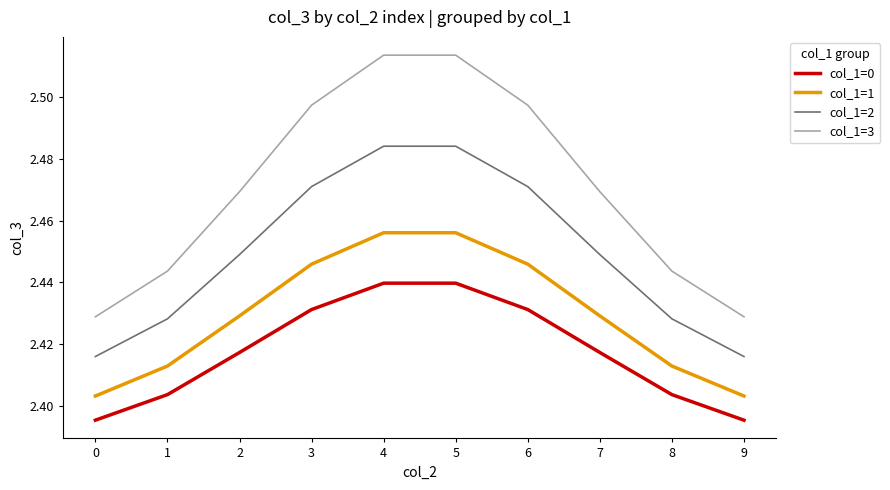

The col_1=0 series shows 1.4 at 0. True or false?

False